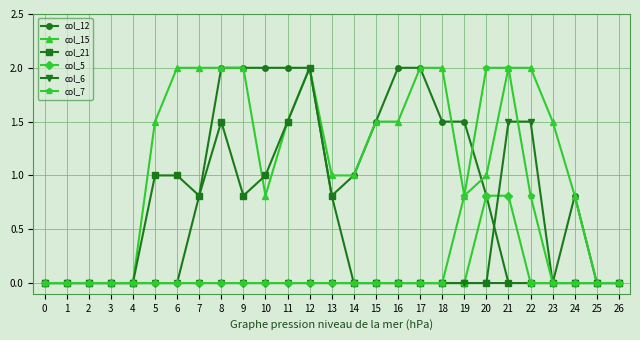

The value of col_12 at 17 is 2.0. True or false?

True